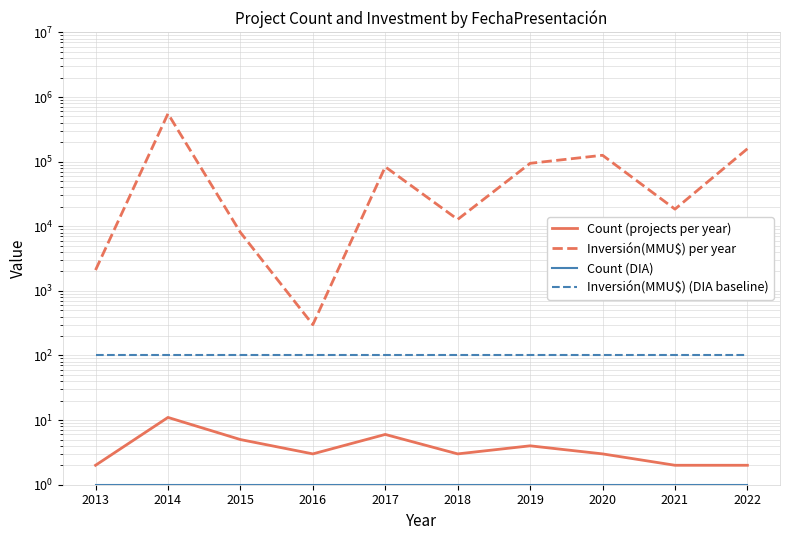

Which category has the highest value in the Count (DIA) series?

2013